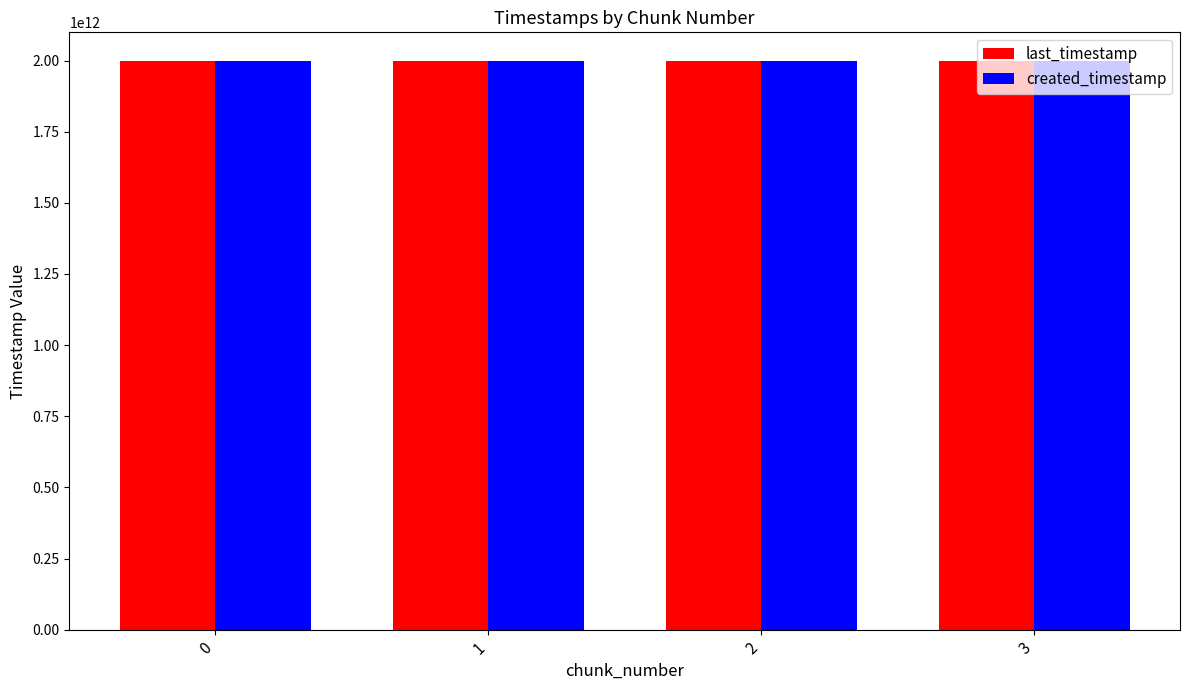

What is the total value across all series at 0?

3994076538820